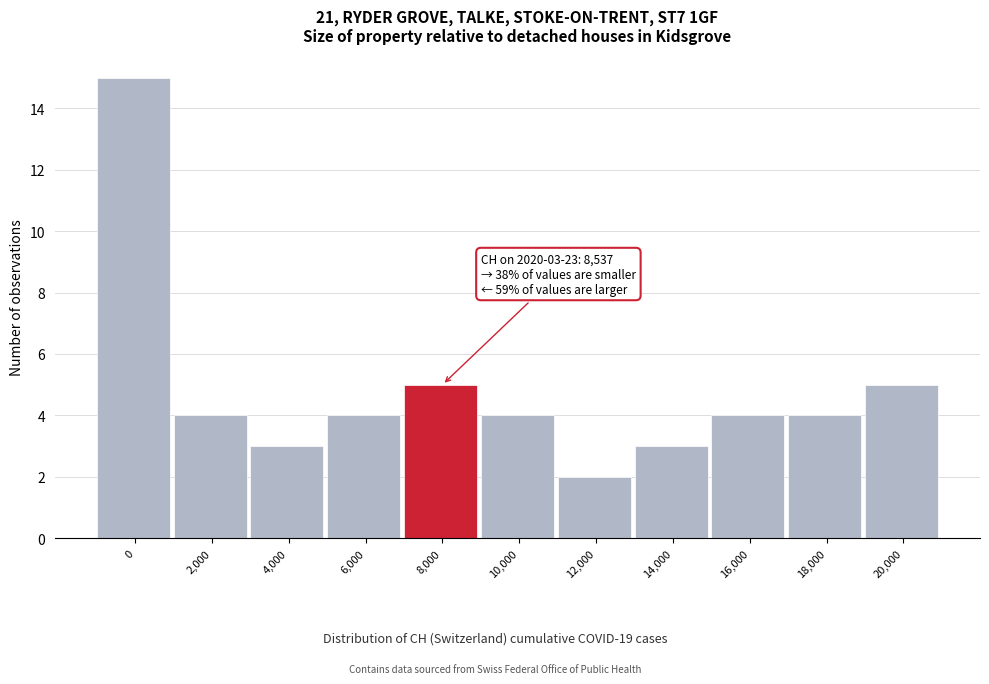

Reading right to left, what are all the values shown in this chart?

5	4	4	3	2	4	5	4	3	4	15